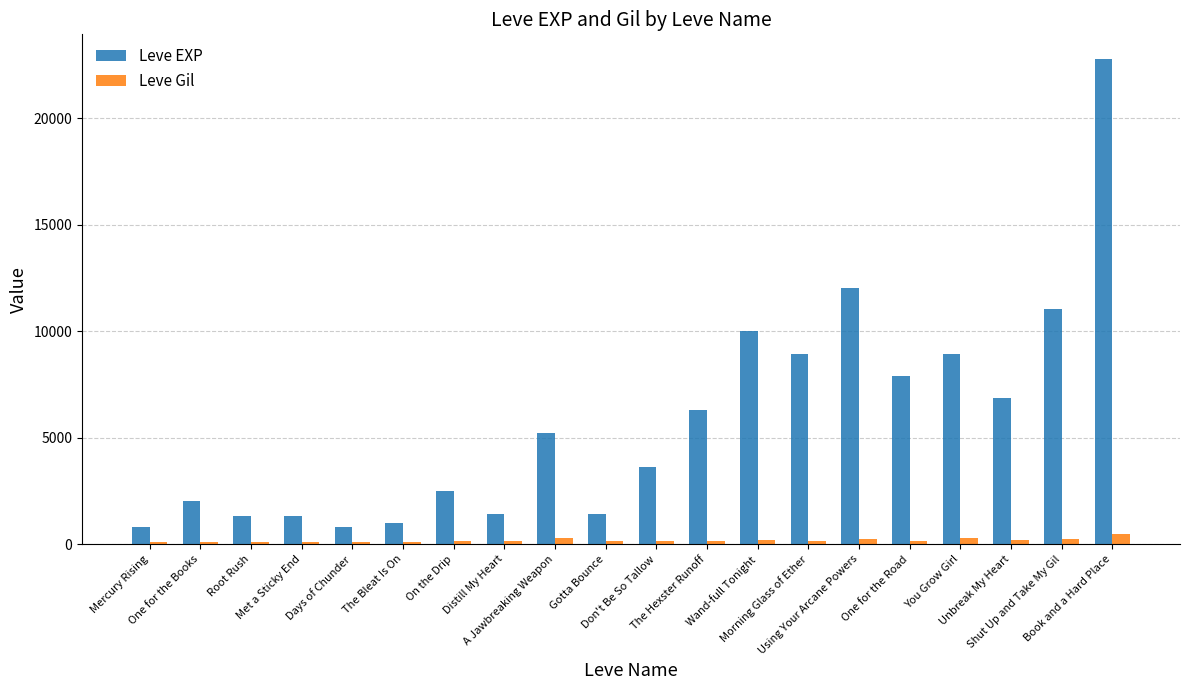

Are the bars horizontal?

No